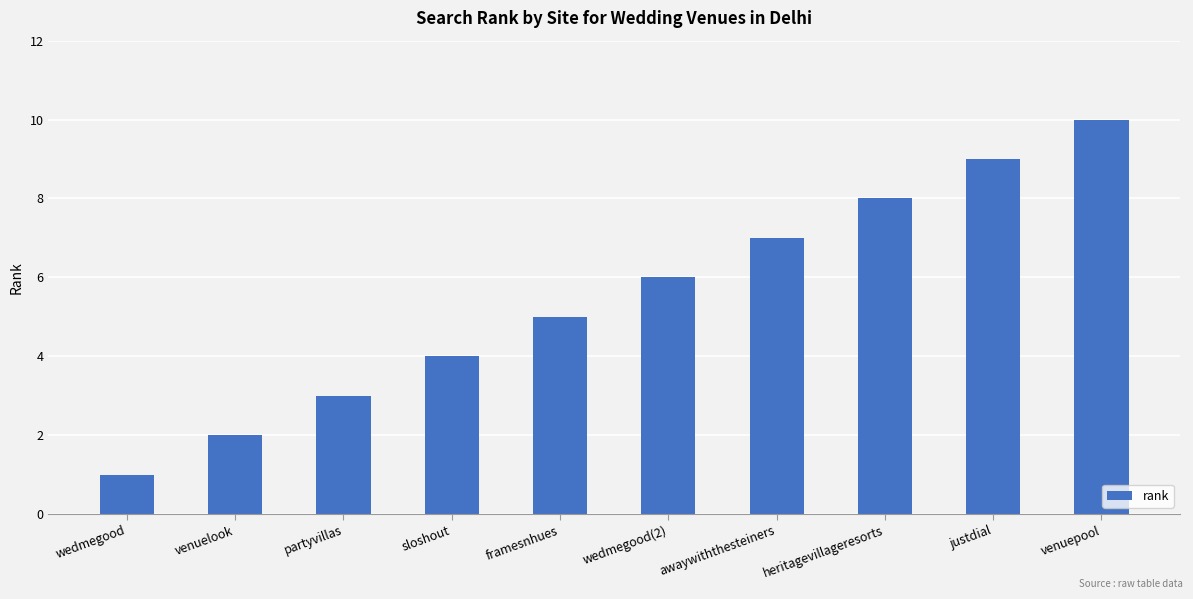

Reading right to left, extract all data points from this chart.

venuepool=10	justdial=9	heritagevillageresorts=8	awaywiththesteiners=7	wedmegood(2)=6	framesnhues=5	sloshout=4	partyvillas=3	venuelook=2	wedmegood=1